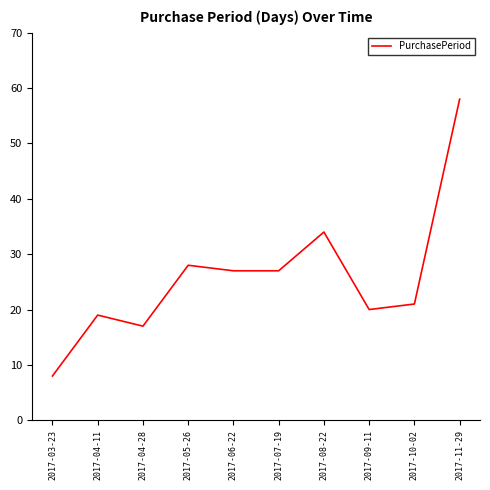

What is the difference between the values at 2017-06-22 and 2017-03-23?

19